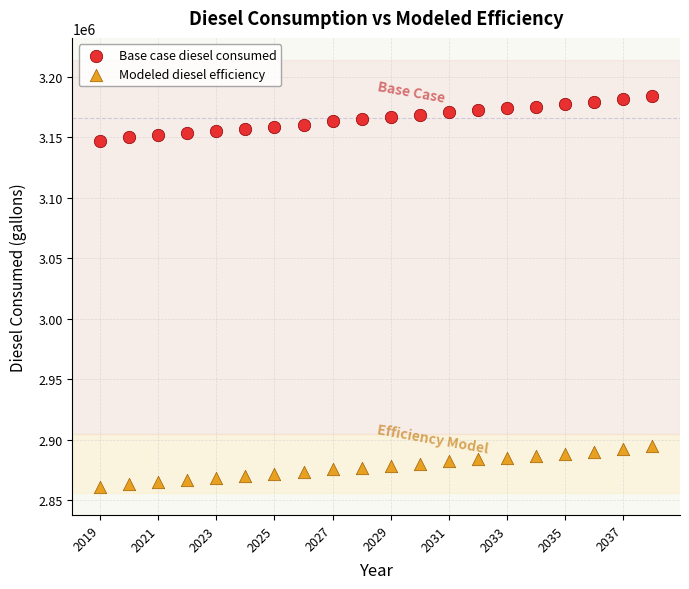

Which series has the largest Y range (max minus min)?

Base case diesel consumed